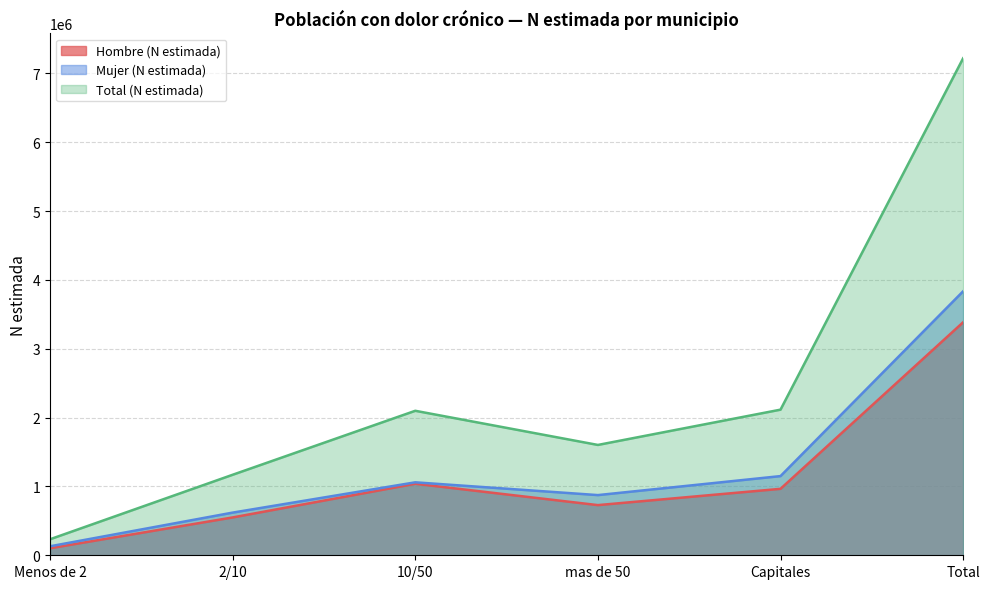

At which category is the sum across all series the highest?

Total